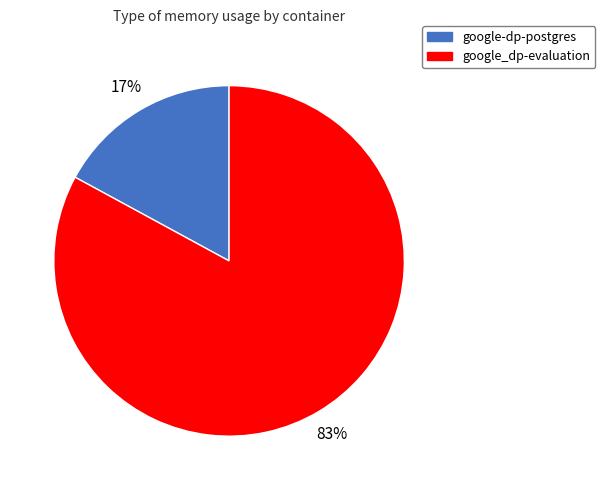

Is google-dp-postgres the majority of the pie?

No